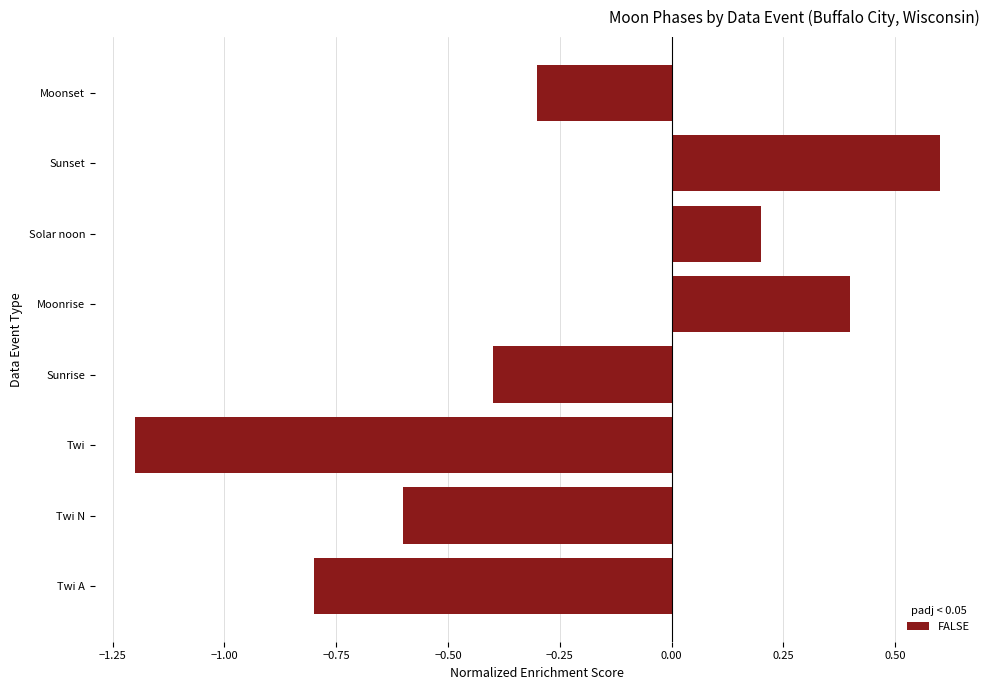

True or false: the data shows -0.4 at Sunrise.

True